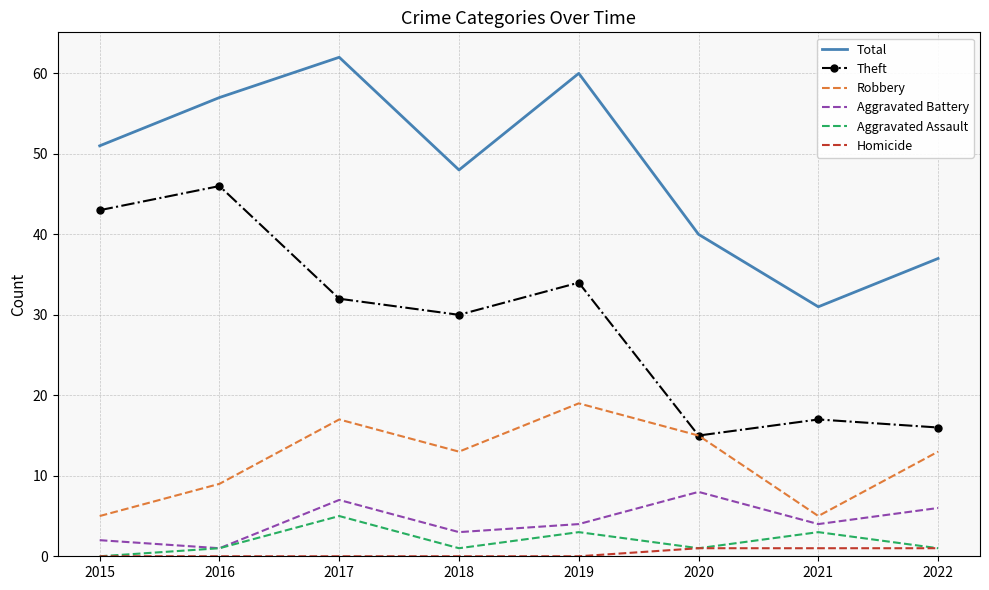

Is it true that Theft equals 46 at 2016?

True